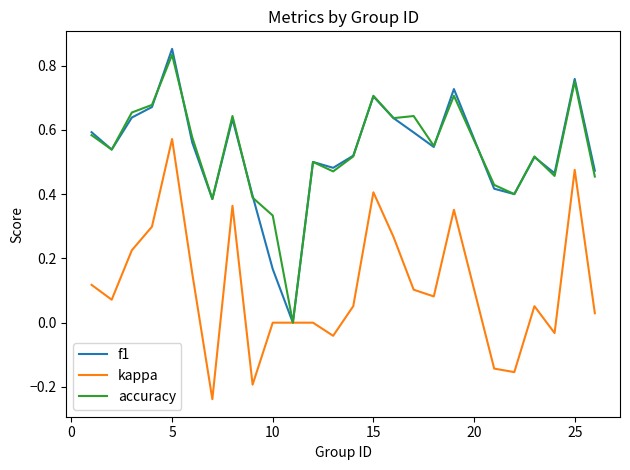

True or false: f1 and kappa intersect in this chart.

False